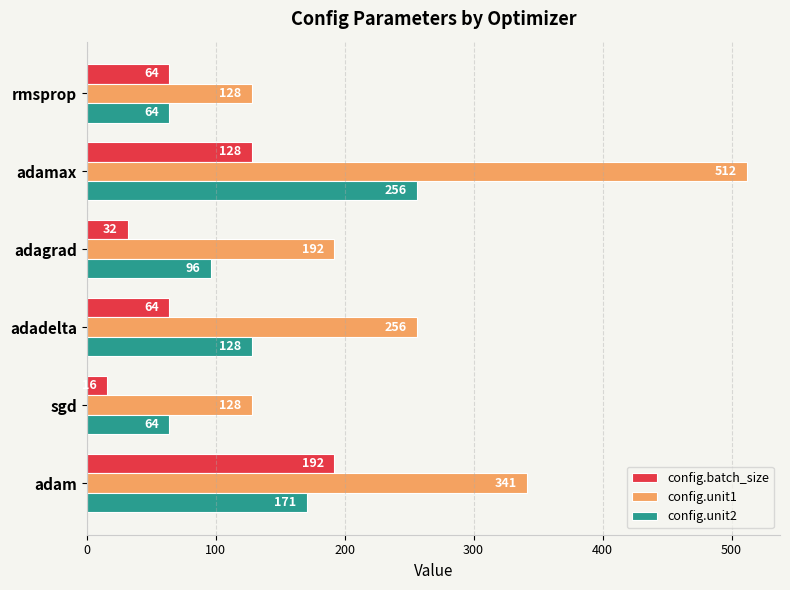

Which series has the largest range (max minus min)?

config.unit1